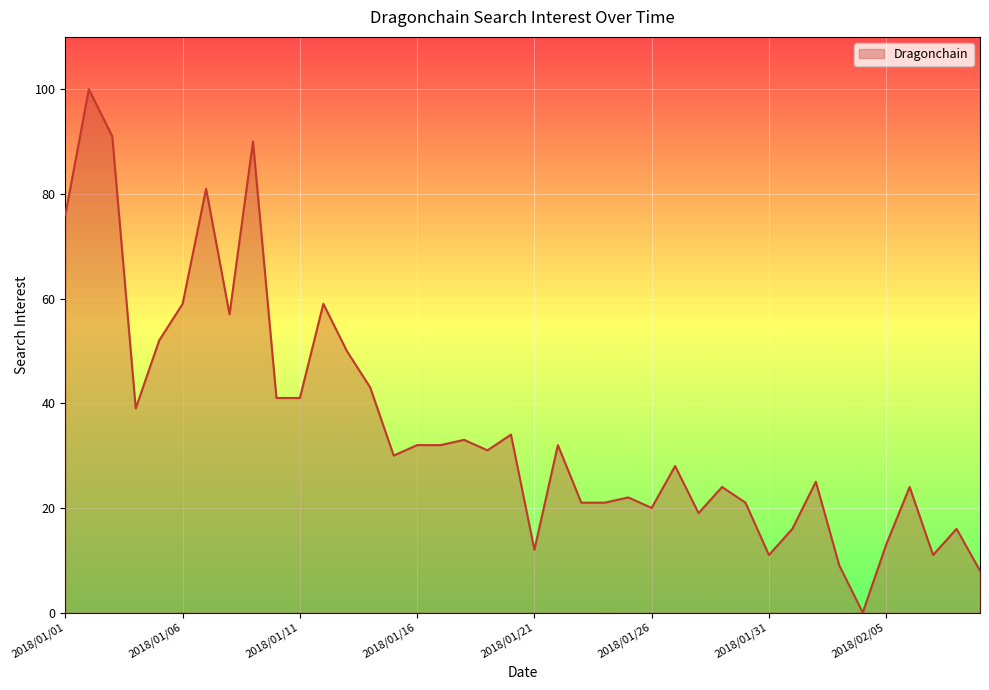

What is the greatest value displayed?

100